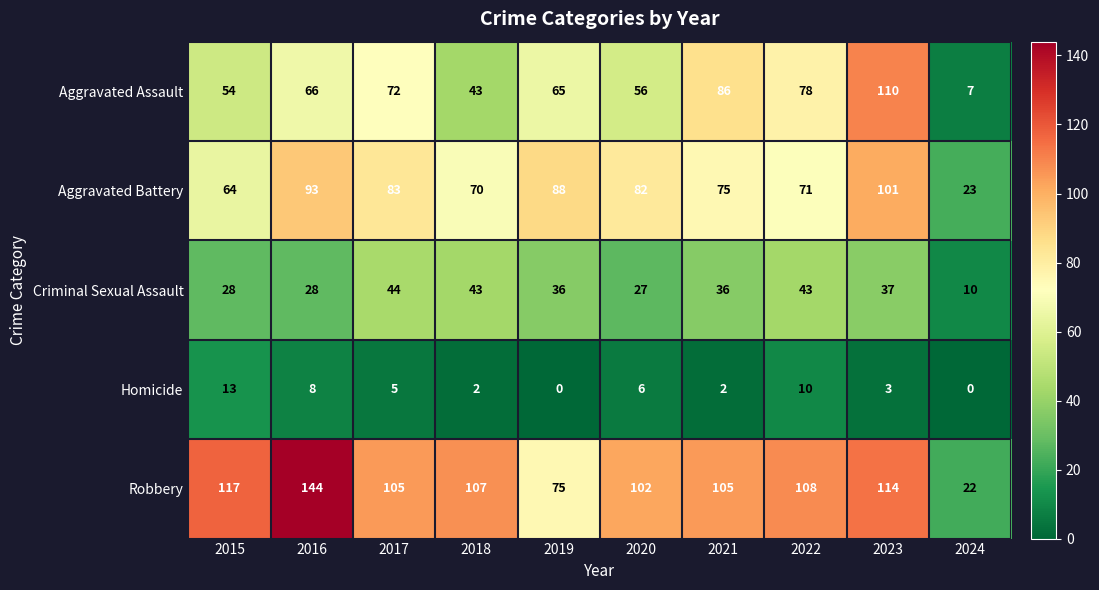

Which series has the largest total across all categories?

Robbery